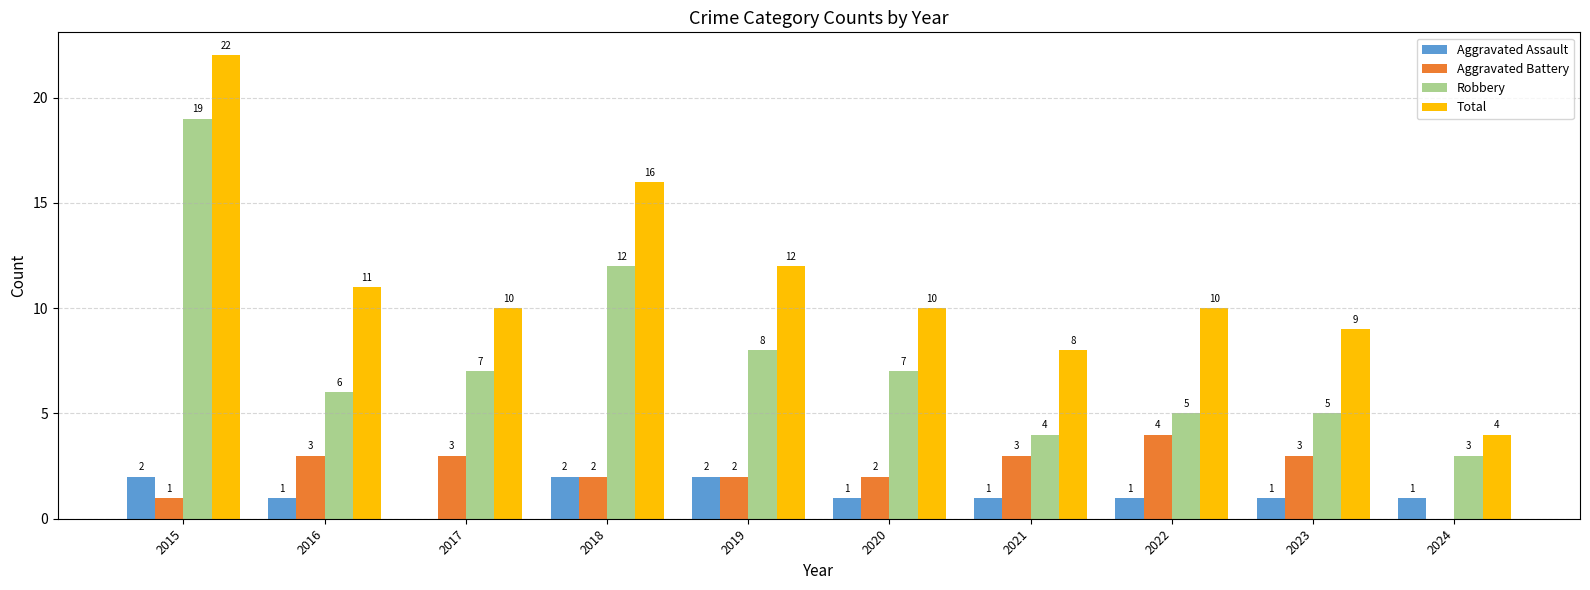

What is the sum of the Aggravated Battery values at 2023 and 2020?

5